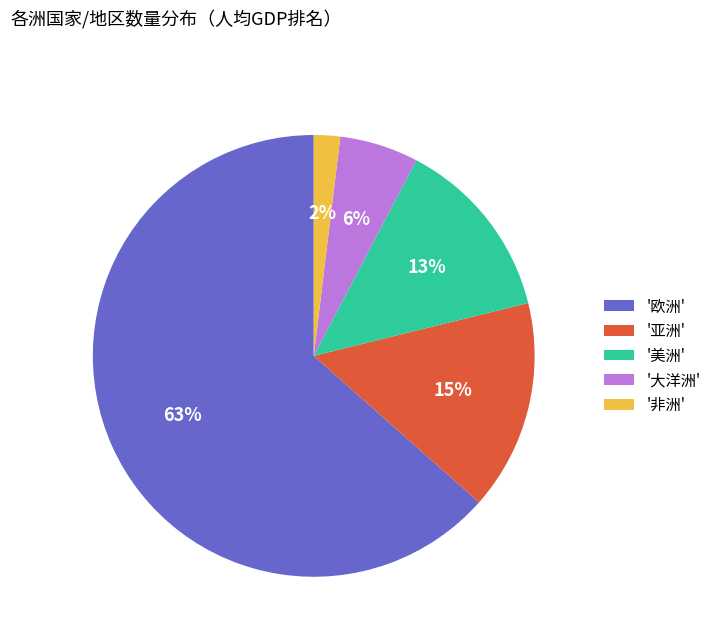

To the nearest percent, what percentage of the pie is '非洲'?

2%